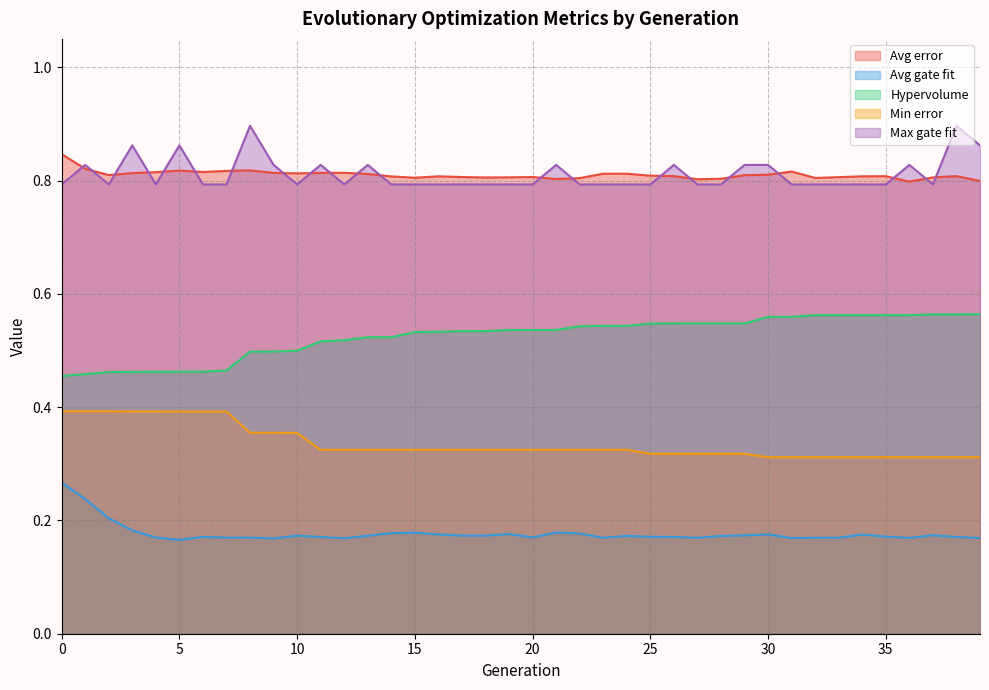

What are all the series names shown in the legend?

Avg error, Avg gate fit, Hypervolume, Min error, Max gate fit